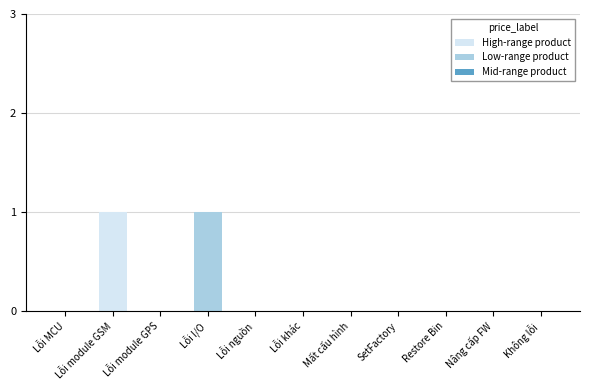

Are the bars horizontal?

No